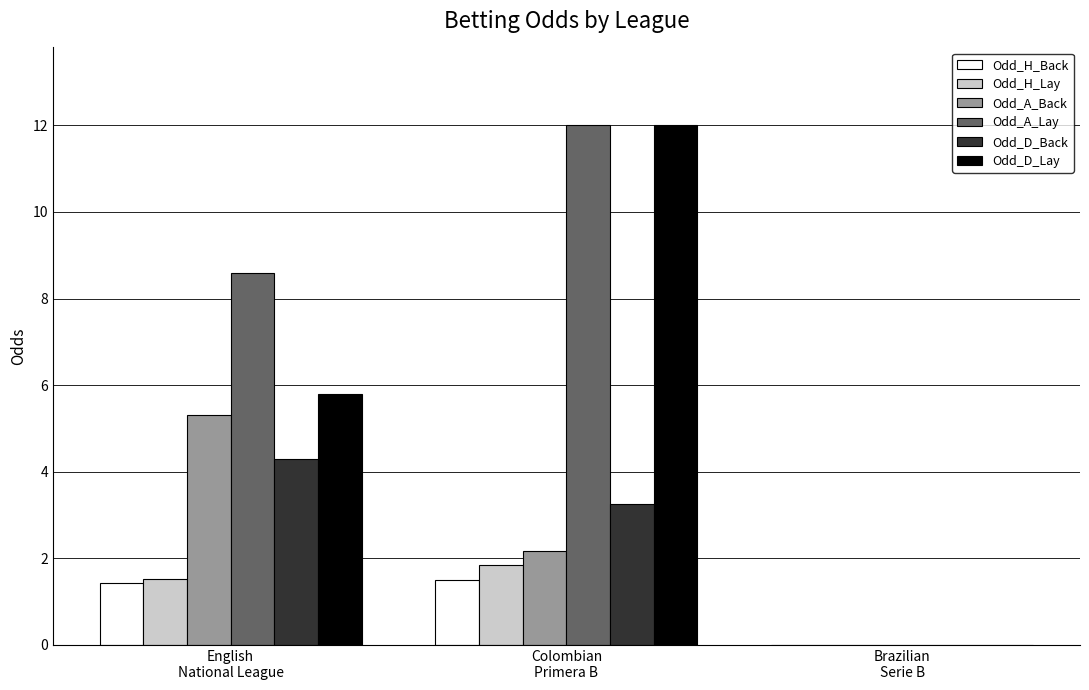

What are all the series names shown in the legend?

Odd_H_Back, Odd_H_Lay, Odd_A_Back, Odd_A_Lay, Odd_D_Back, Odd_D_Lay